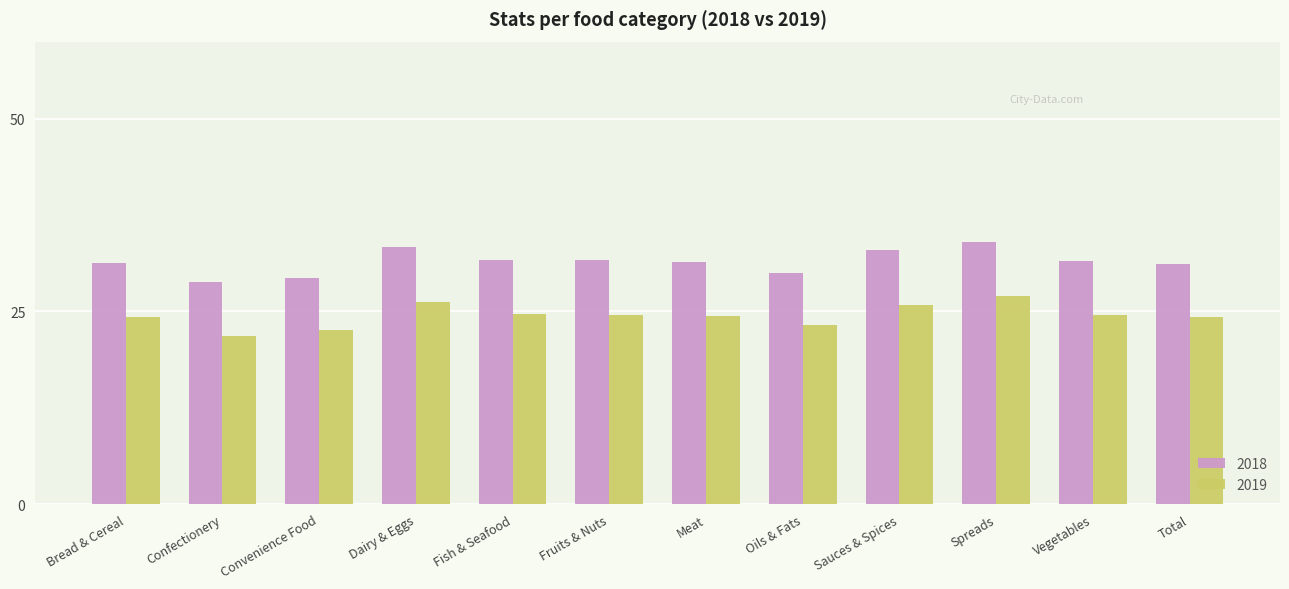

How many series are shown in this chart?

2